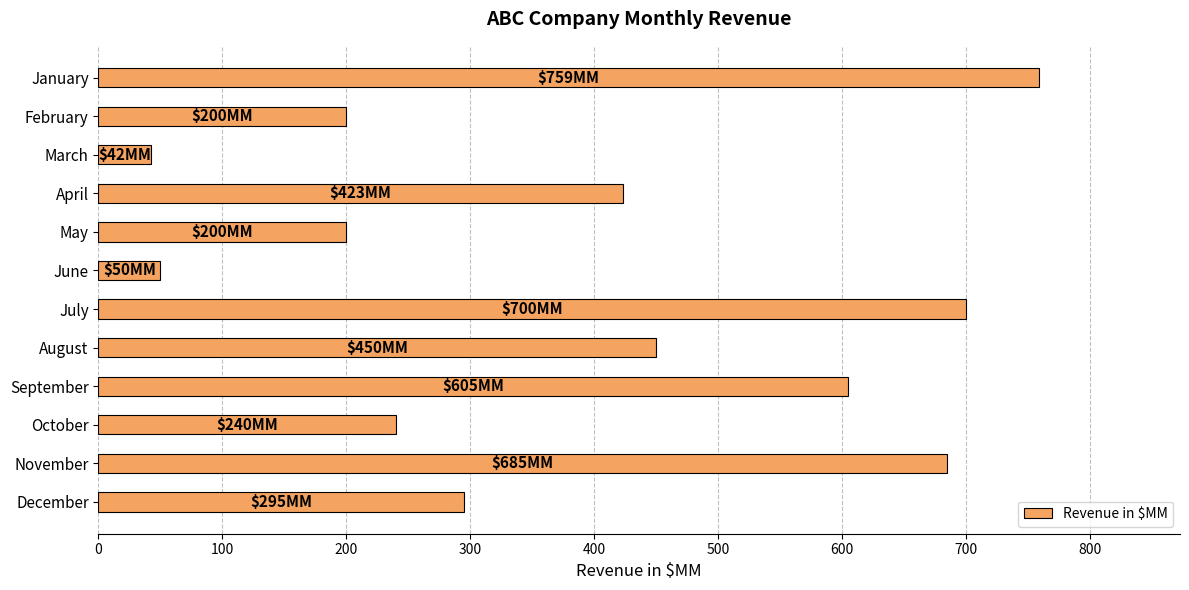

The value at May is 200. True or false?

True